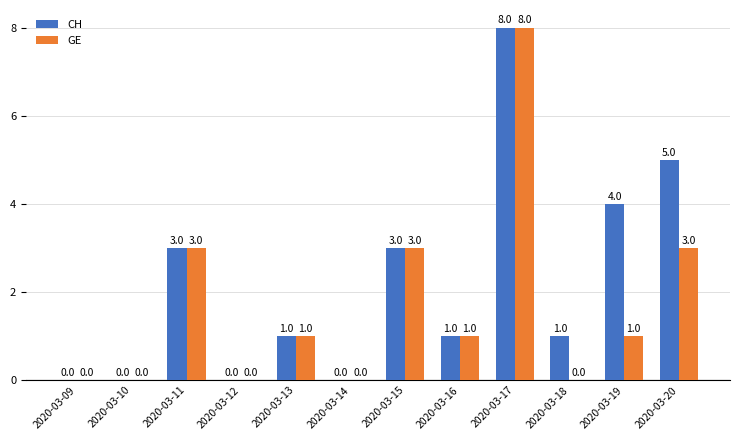

What is the sum of all CH values?

26